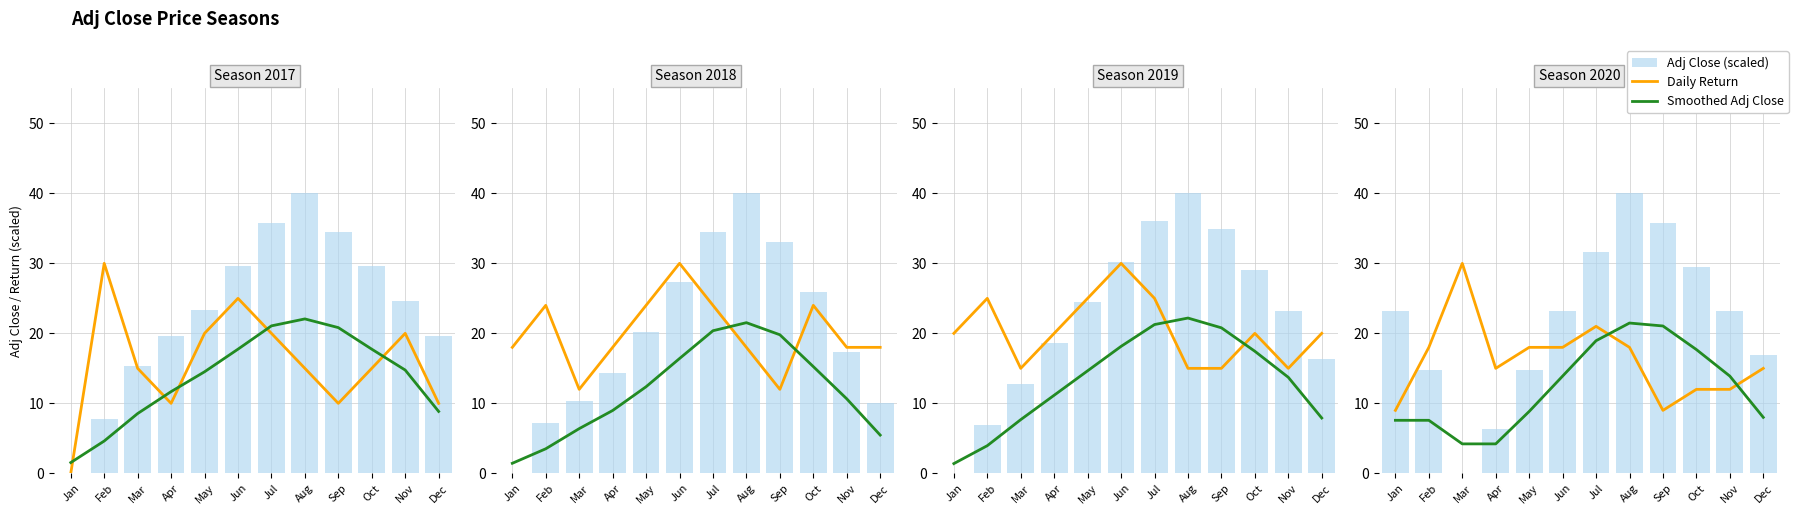

Count the number of categories in the chart.

12